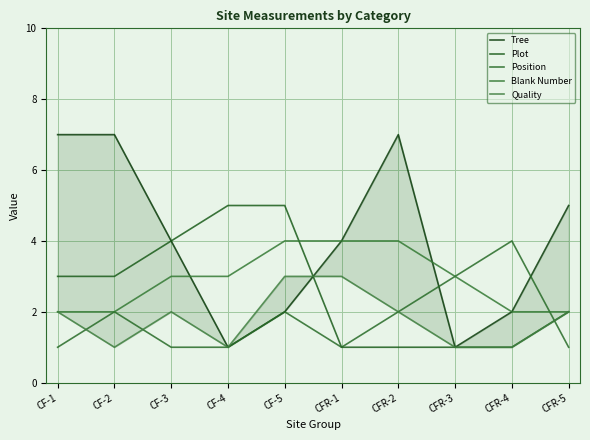

What is the difference between the maximum and minimum values in the Position series?

3